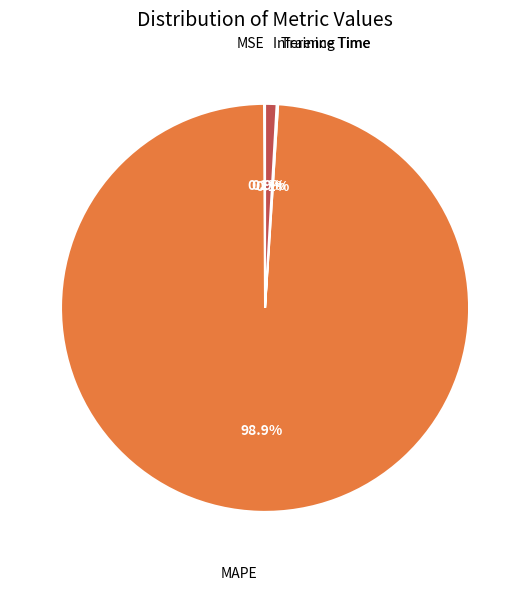

Is there a majority slice in this chart?

Yes